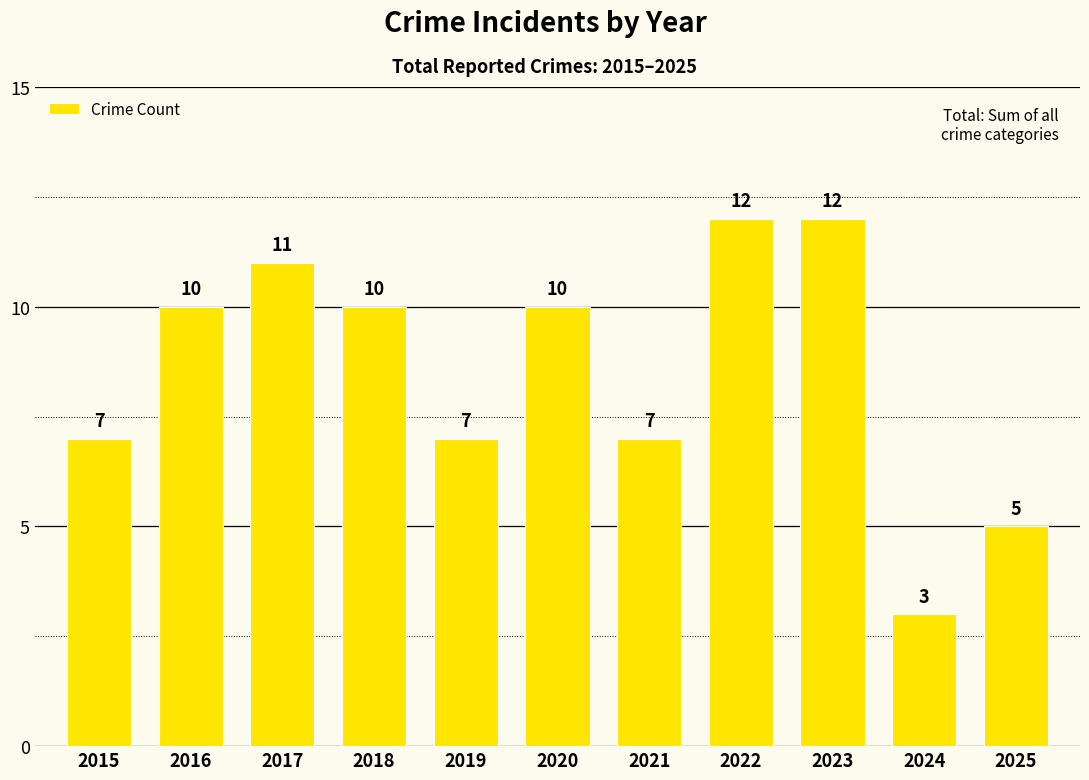

What is the minimum value shown in the chart?

3